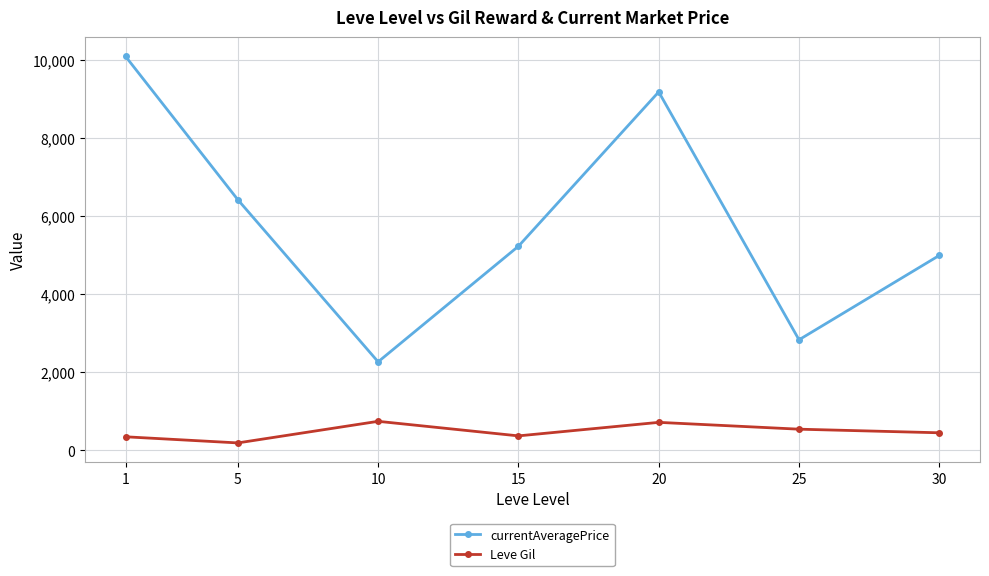

Between 25 and 30, which series saw the biggest shift?

currentAveragePrice